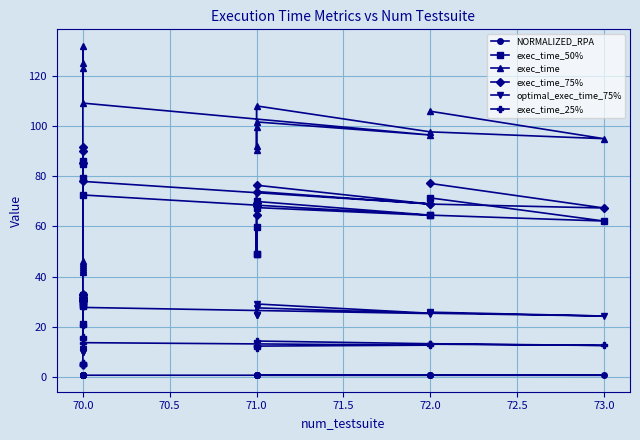

What is the difference between the maximum and minimum values in the exec_time_75% series?

61.5